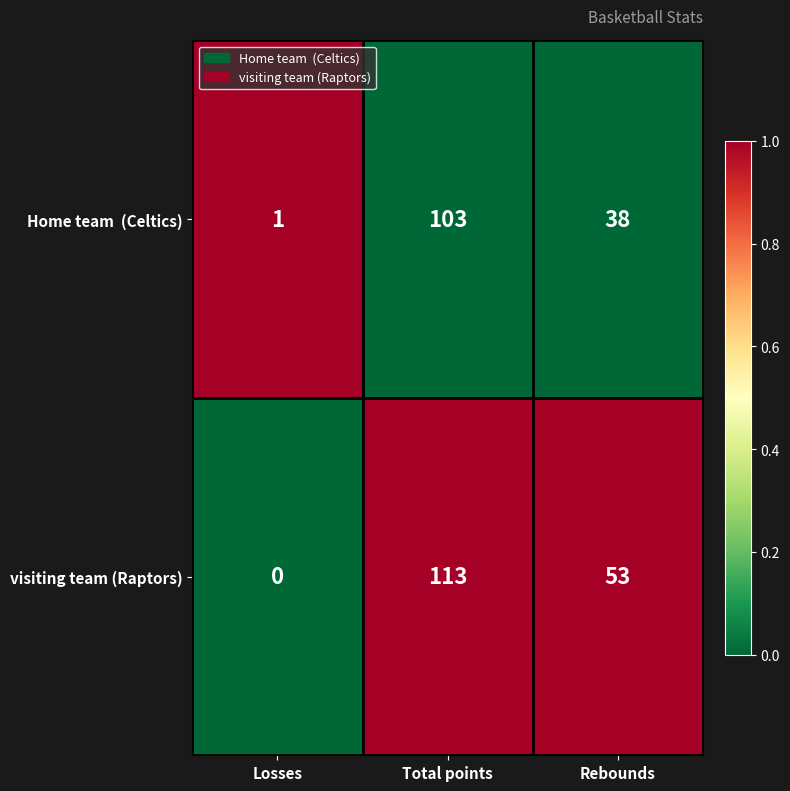

What is the maximum value for visiting team (Raptors)?

113